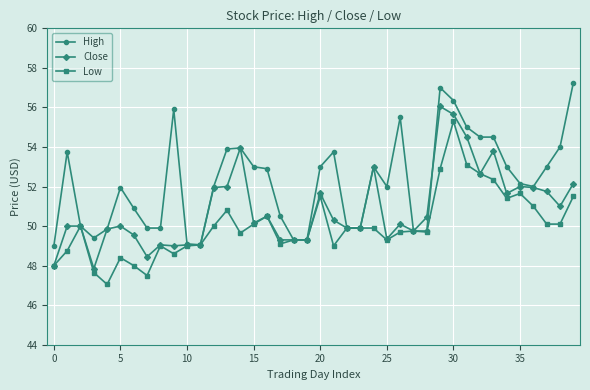

Which series has the largest total across all categories?

High